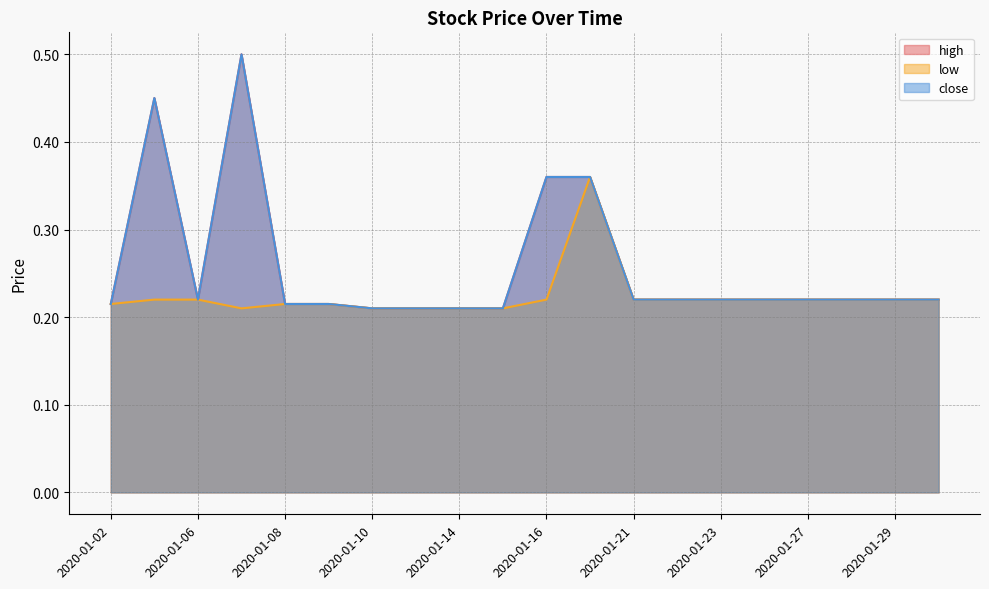

What is the difference between the maximum and minimum values in the close series?

0.3